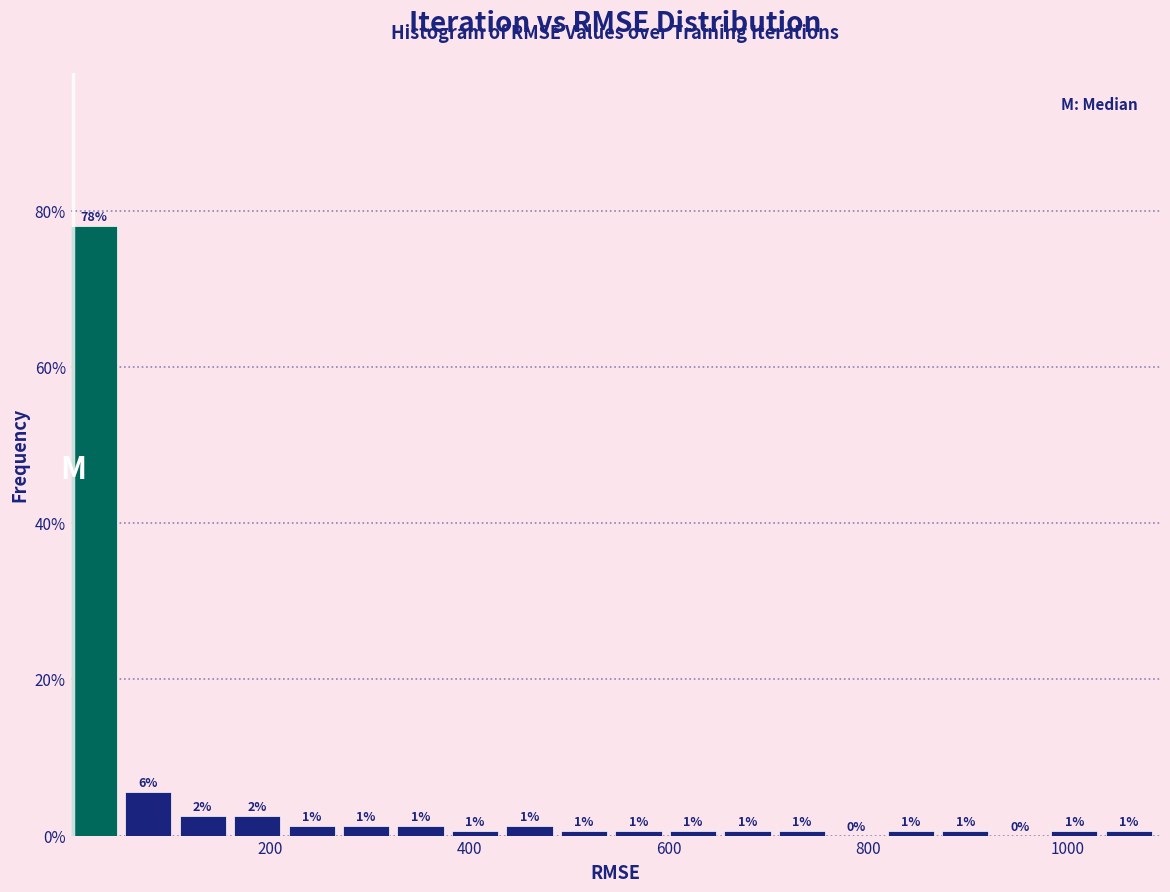

Around what value on the x-axis is the tallest bar? Give the approximate position of its centre, as read against the axis.

20